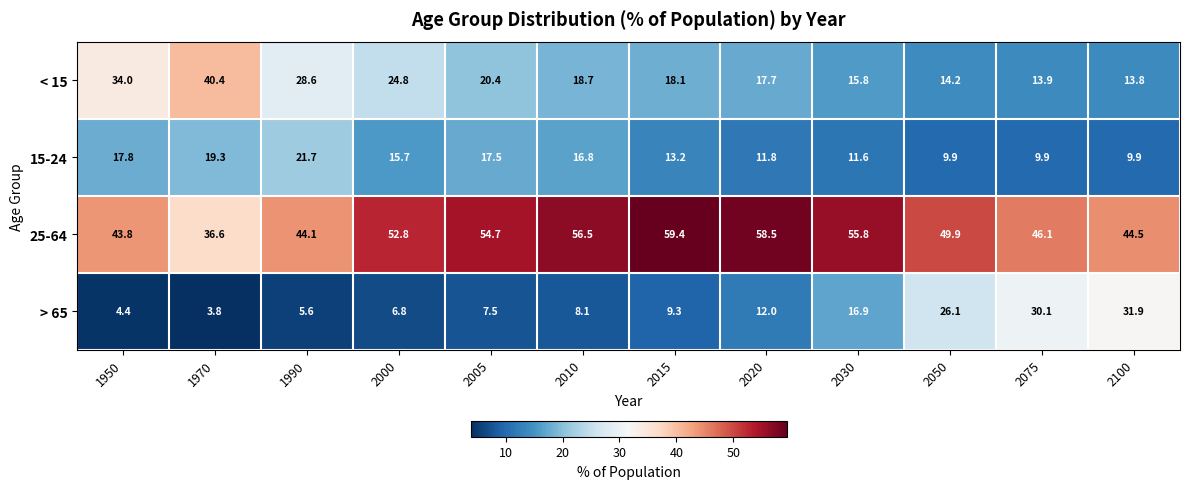

True or false: > 65 has a value of 11.5 at 2005.

False